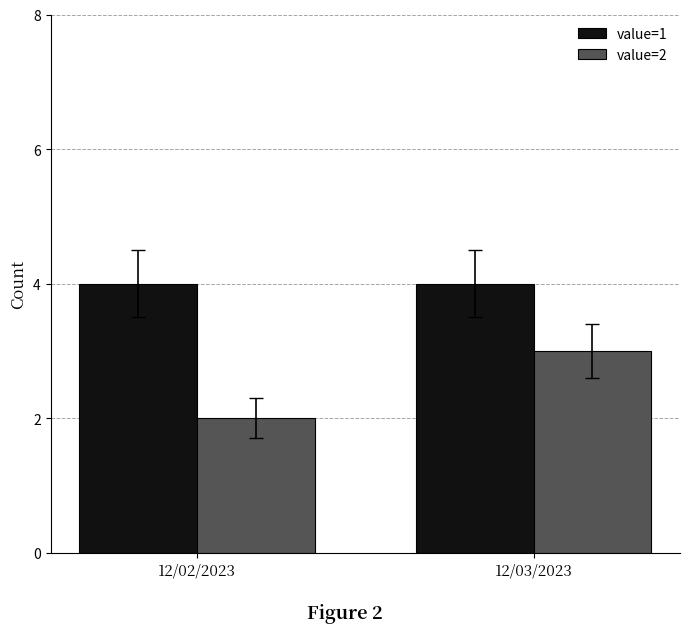

What is the greatest value displayed?

4